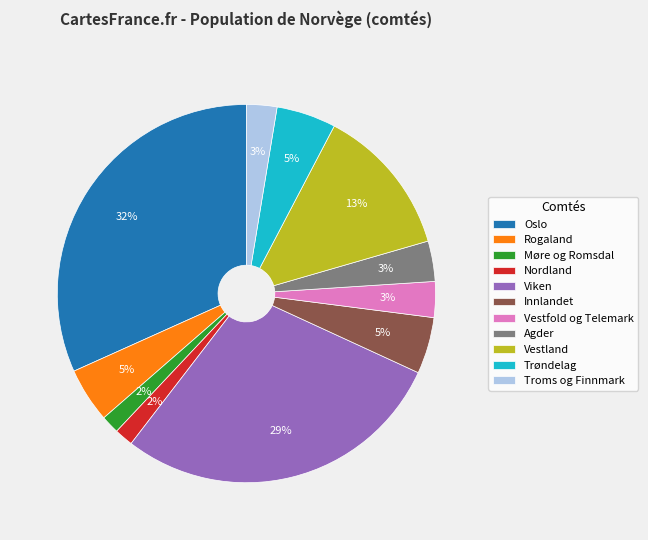

Between Viken and Vestfold og Telemark, which is larger?

Viken